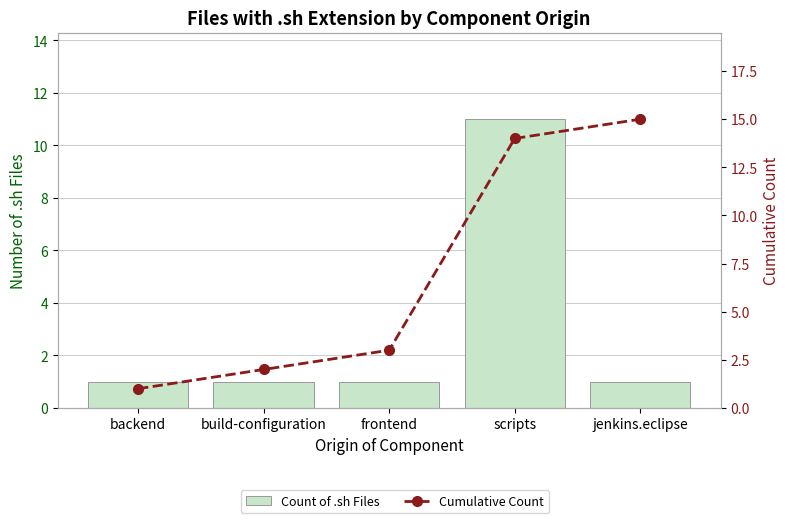

Is the value of Count of .sh Files at frontend greater than the value of Cumulative Count at frontend?

No